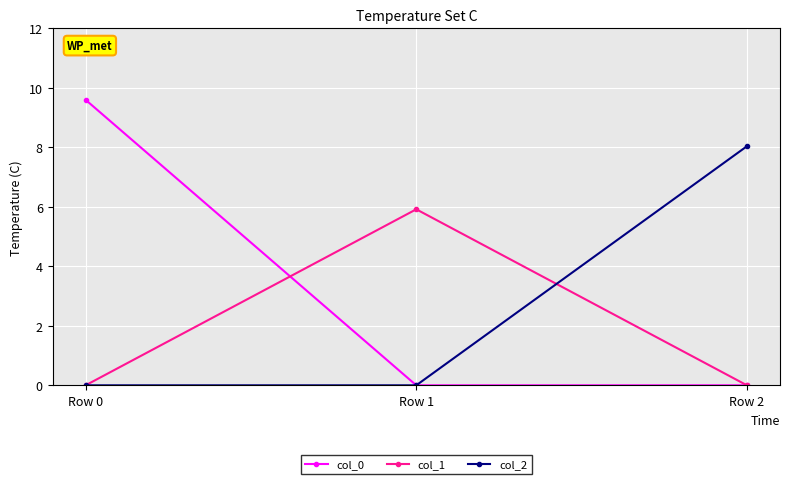

What are all the series names shown in the legend?

col_0, col_1, col_2